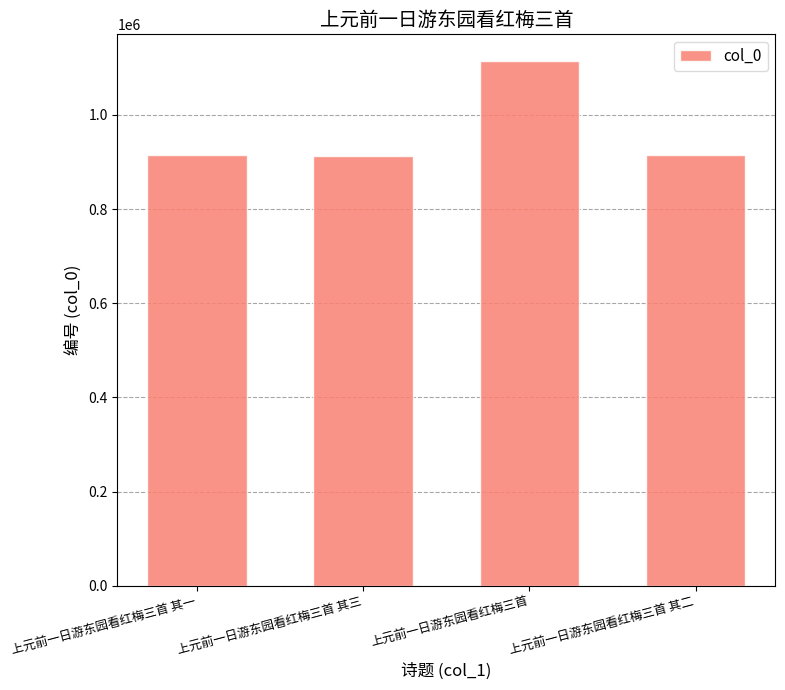

What position from the left is 上元前一日游东园看红梅三首 其一?

1